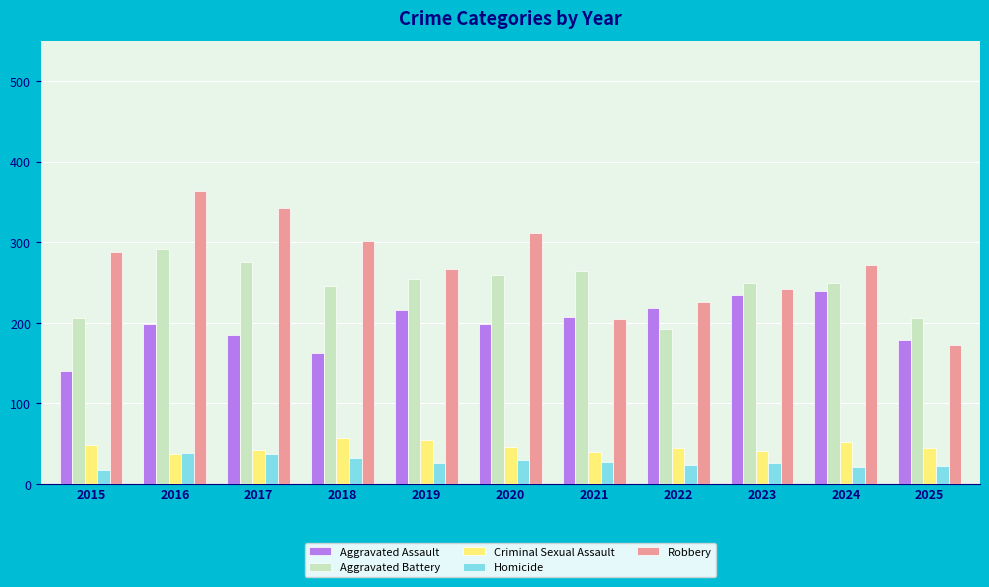

What are all the series names shown in the legend?

Aggravated Assault, Aggravated Battery, Criminal Sexual Assault, Homicide, Robbery